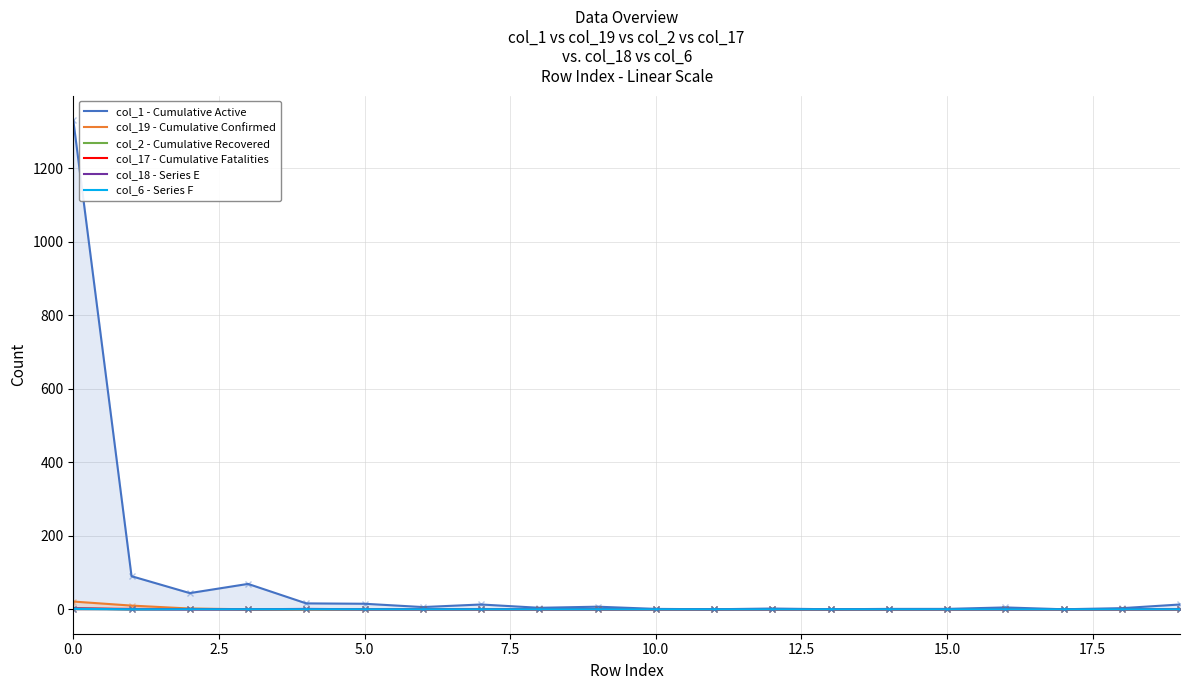

Which series has the largest range (max minus min)?

col_1 - Cumulative Active